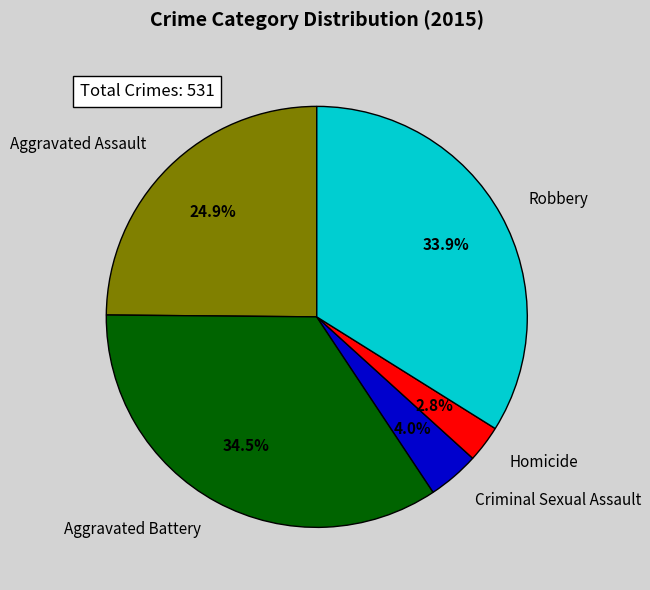

Is it true that Homicide is 3% of the pie?

True